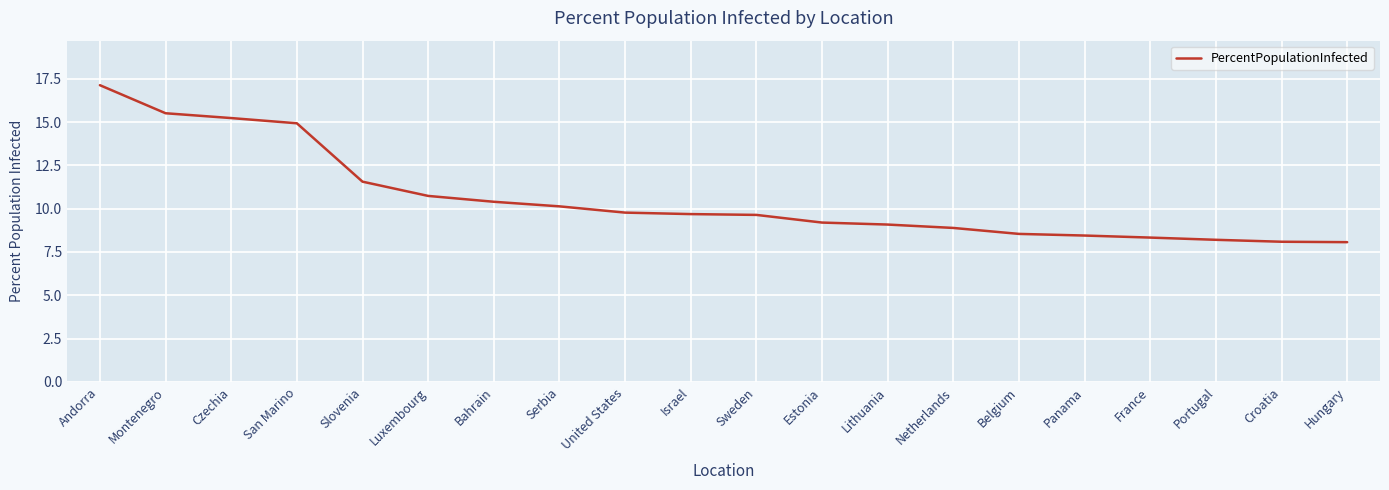

The value at Belgium is 11.7. True or false?

False